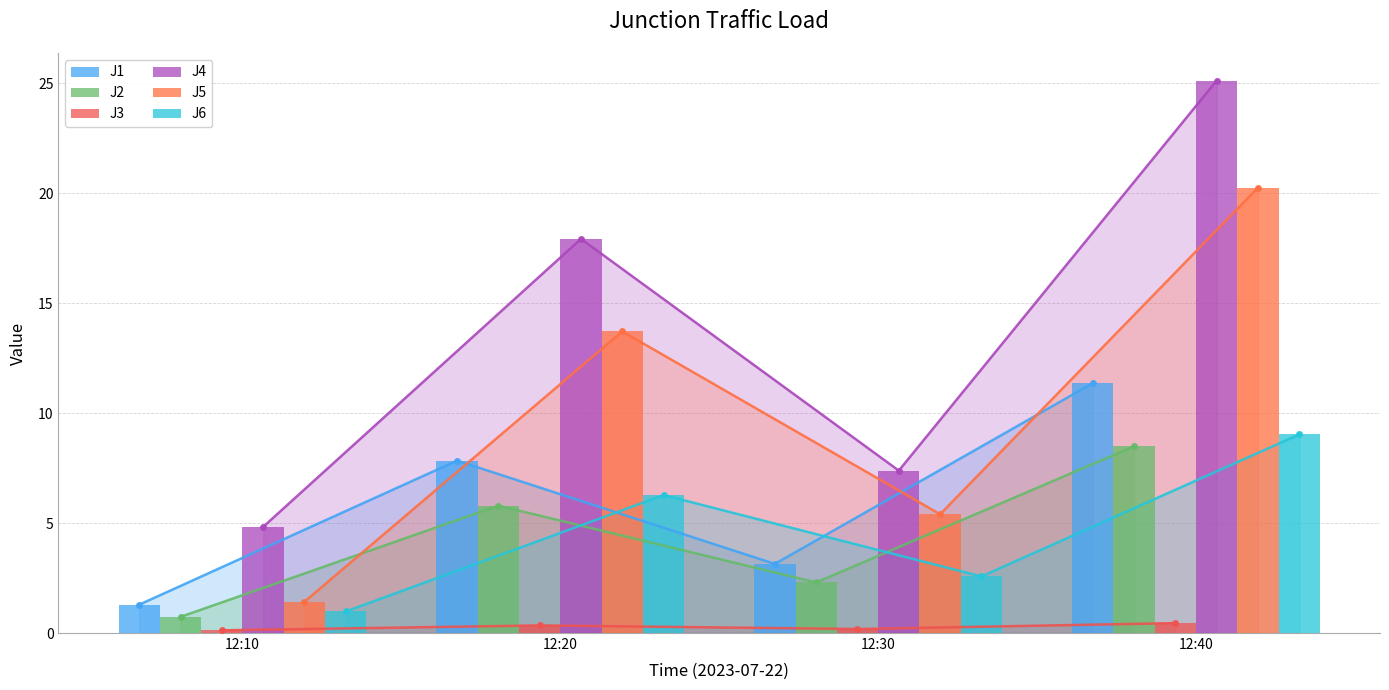

What is the value of the J6 bar at the 2nd from the left?

6.3